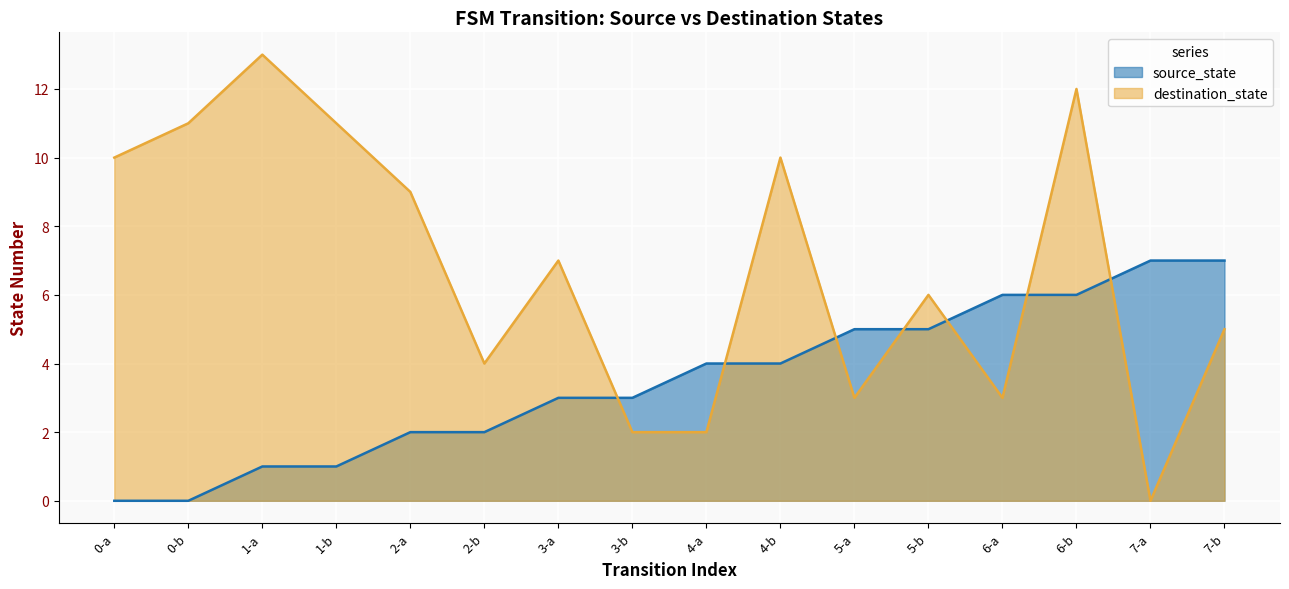

What is the label of the 14th point from the right?

1-a